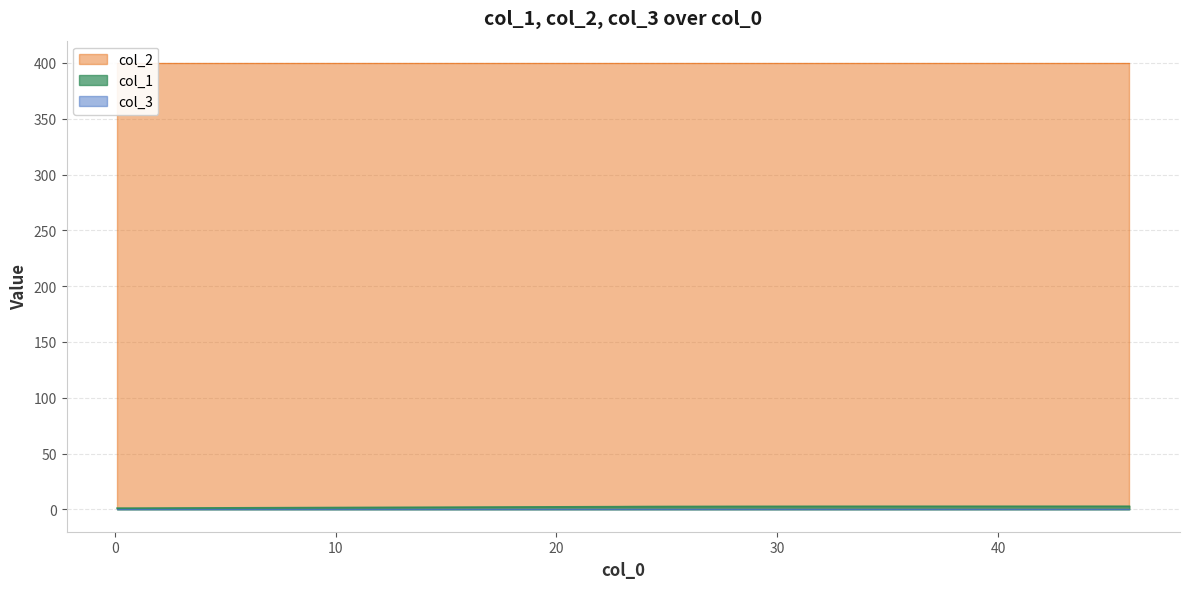

Count the number of data series in this chart.

3